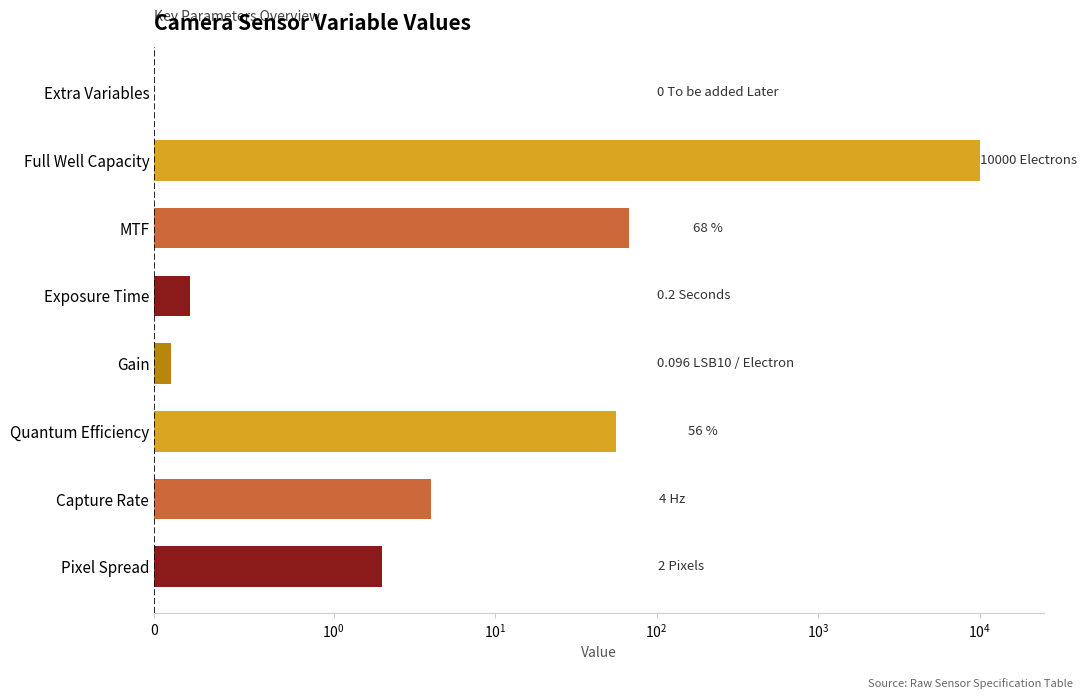

Does the chart contain any negative values?

No